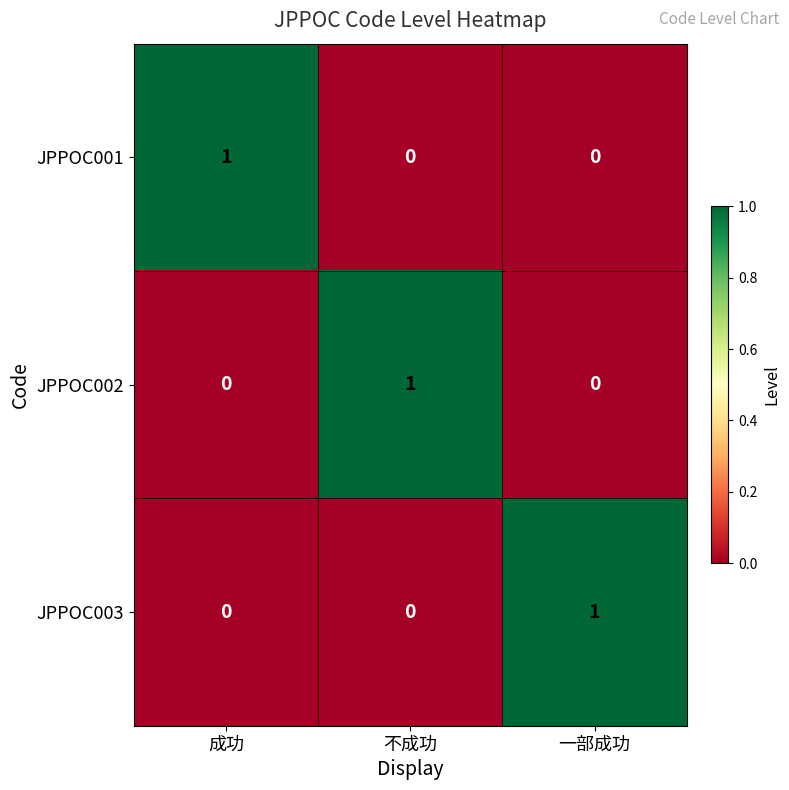

At how many categories does at least one series exceed 0?

3